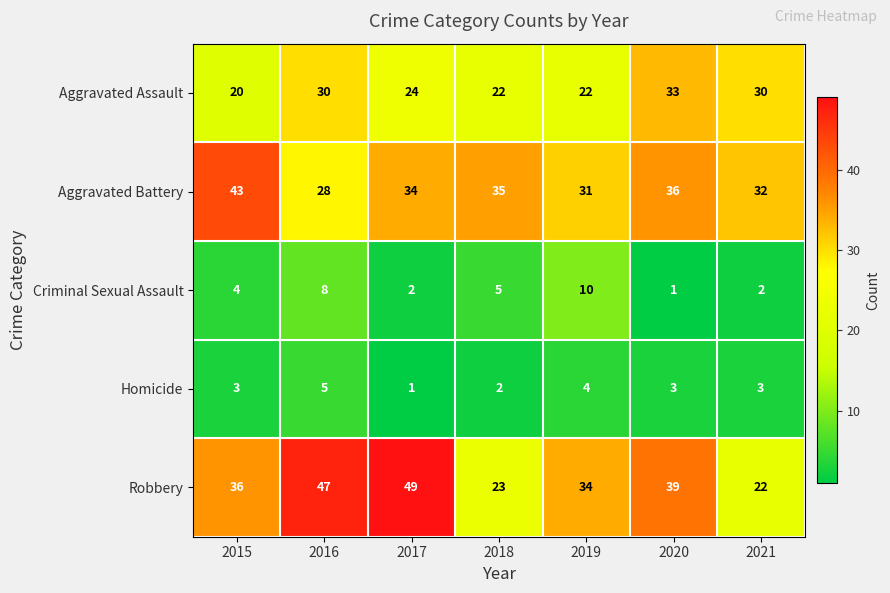

Is it true that Aggravated Assault equals 22 at 2018?

True